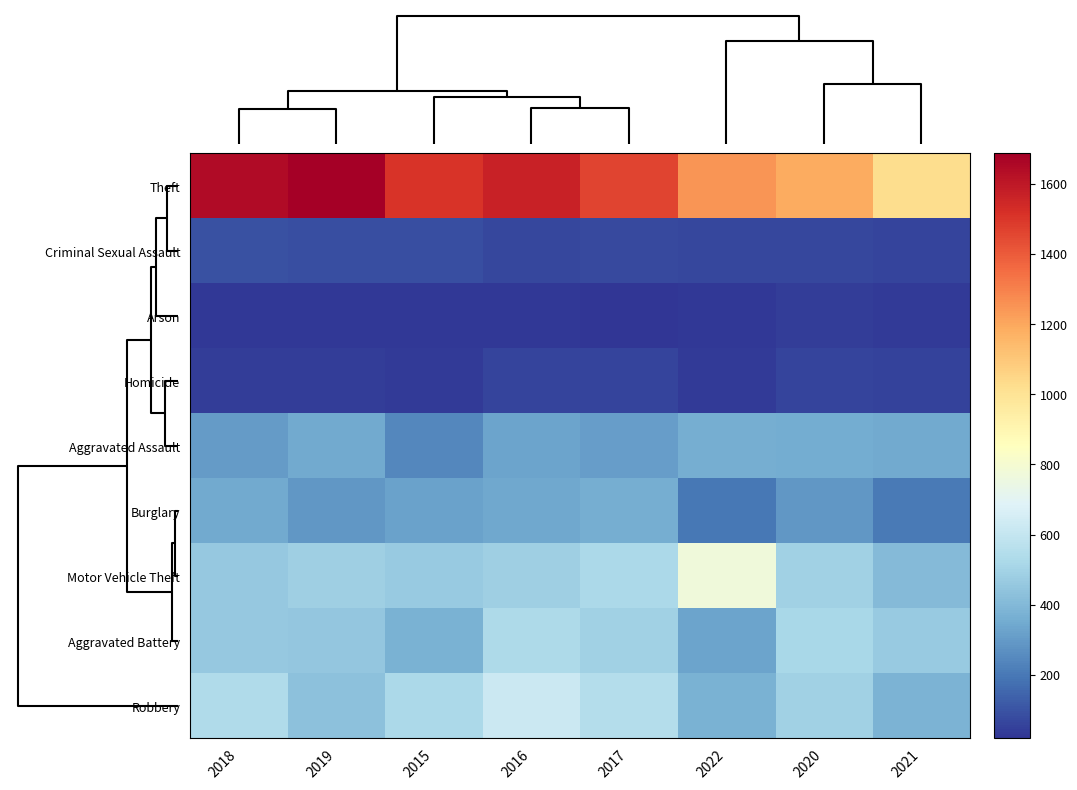

At which category is the sum across all series the highest?

2016